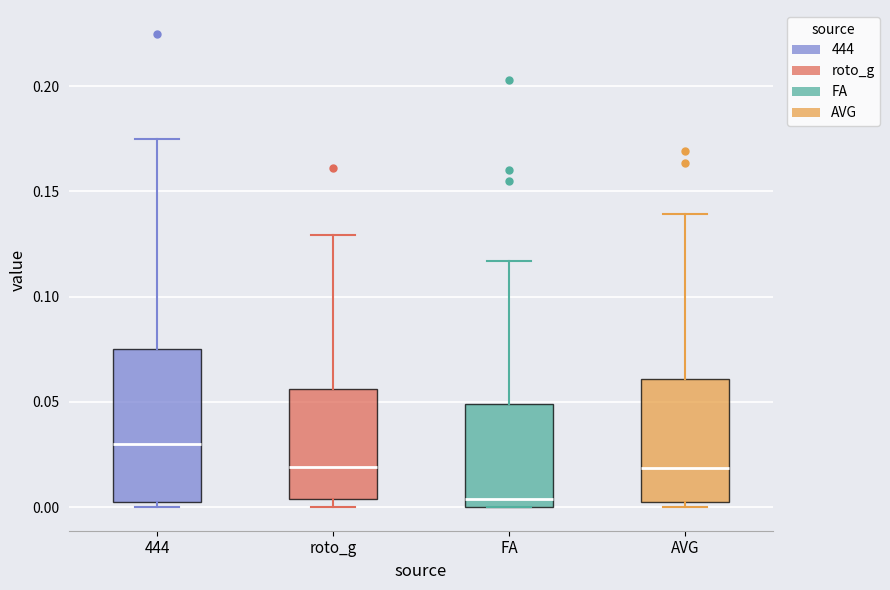

Which box is the tallest, from its lower edge to its upper edge?

444